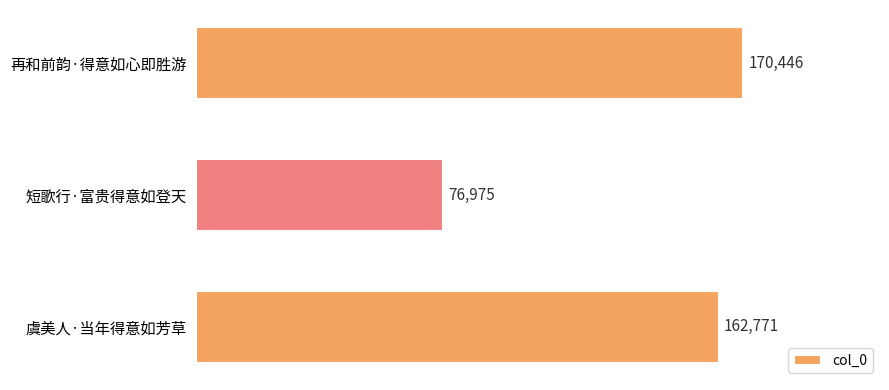

Rank the categories by value from lowest to highest.

短歌行·富贵得意如登天, 虞美人·当年得意如芳草, 再和前韵·得意如心即胜游